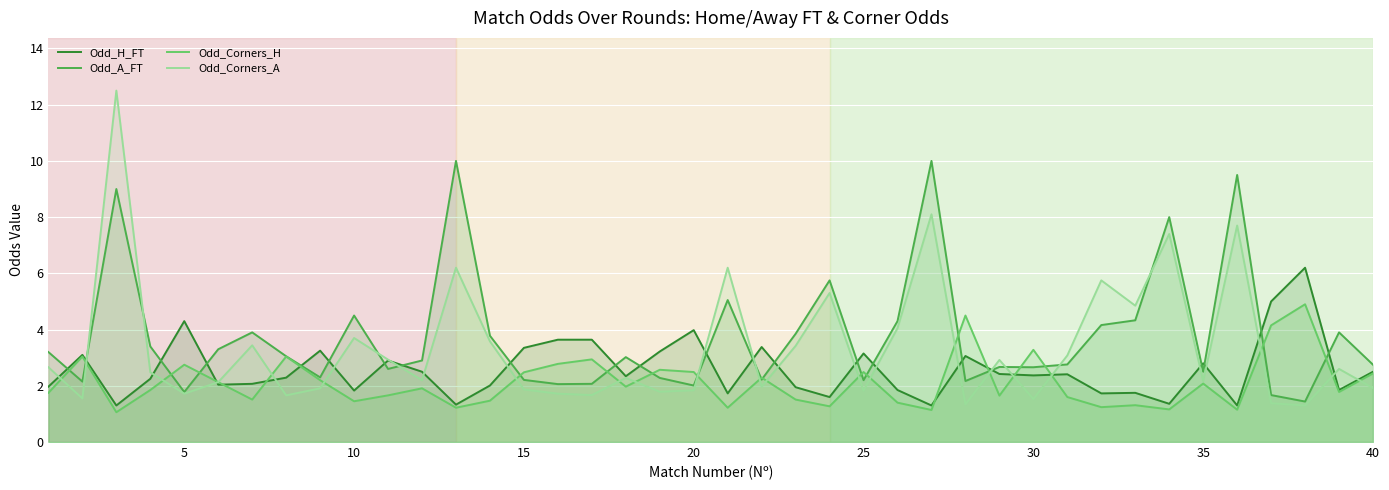

True or false: Odd_Corners_H and Odd_Corners_A intersect in this chart.

True